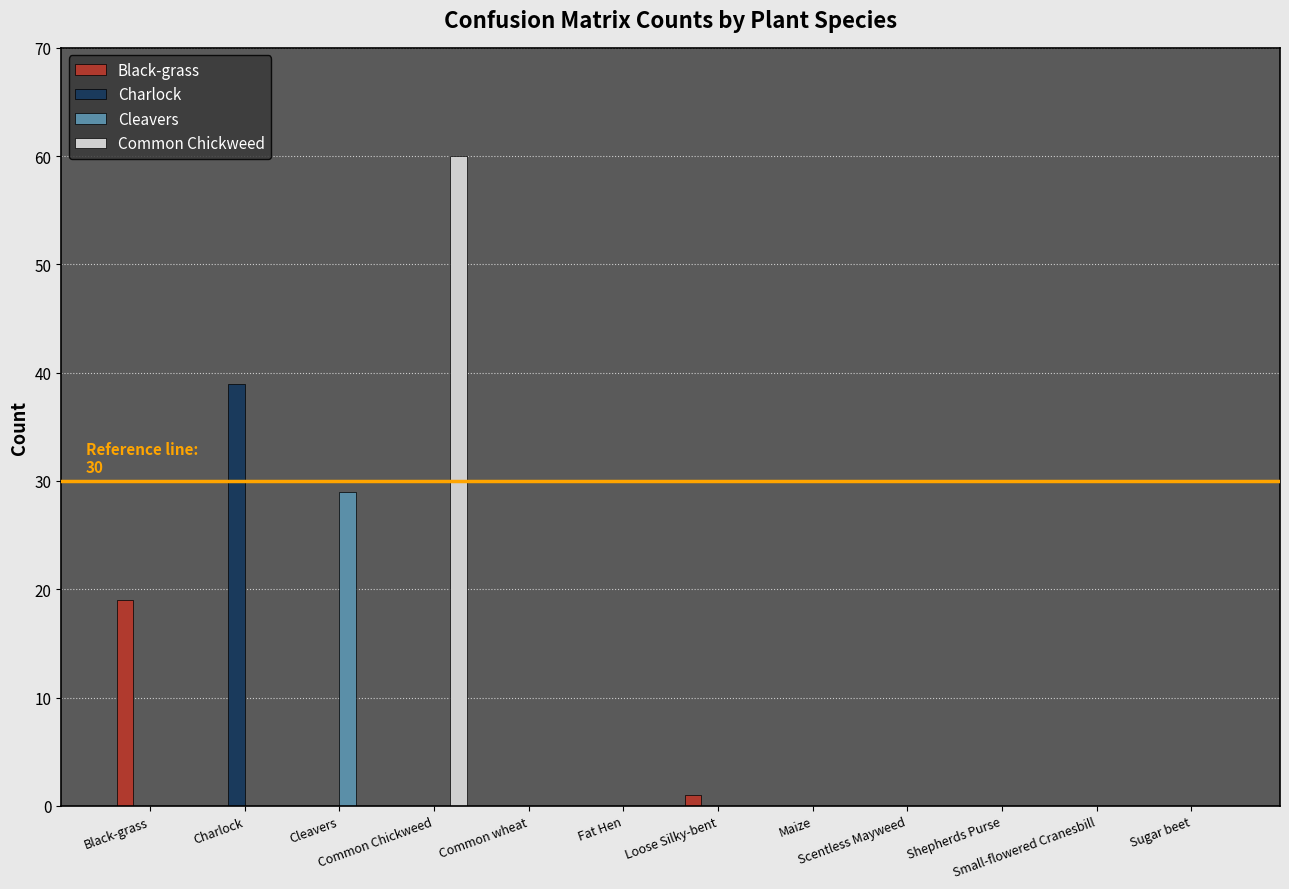

True or false: Cleavers has a value of -10 at Scentless Mayweed.

False